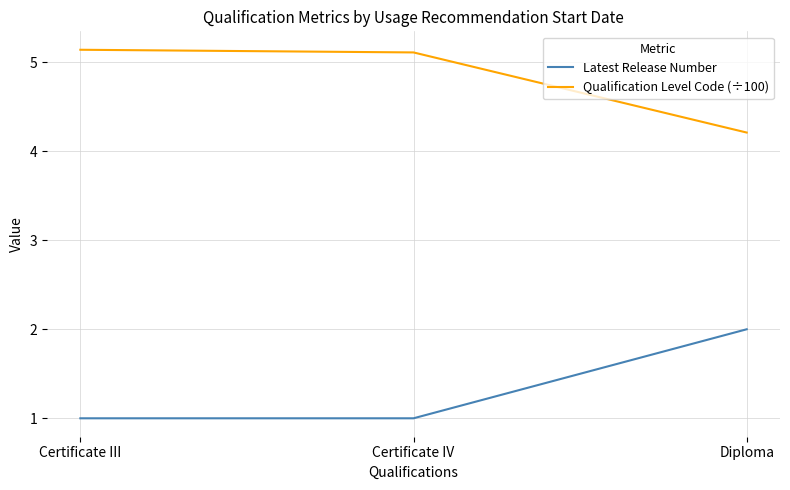

What is the difference between the maximum and minimum values in the Latest Release Number series?

1.0